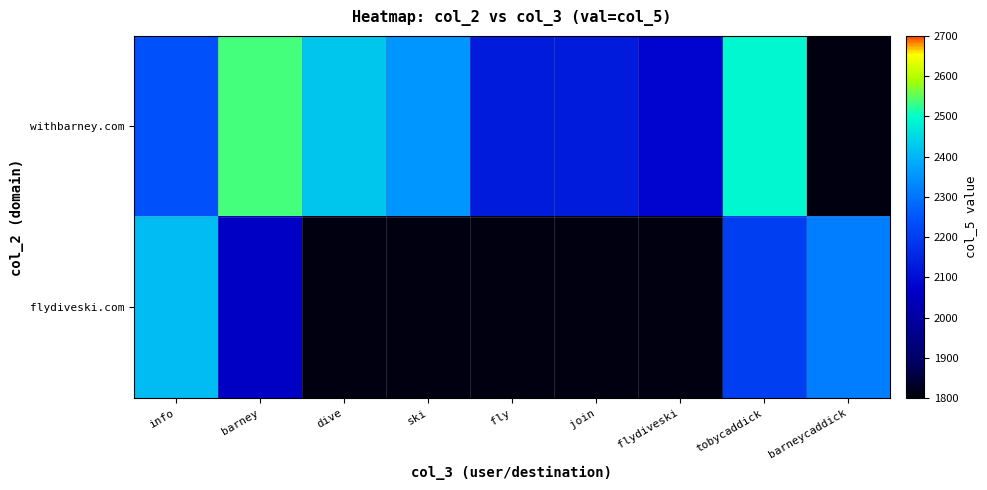

At how many categories does at least one series exceed 2401?

4